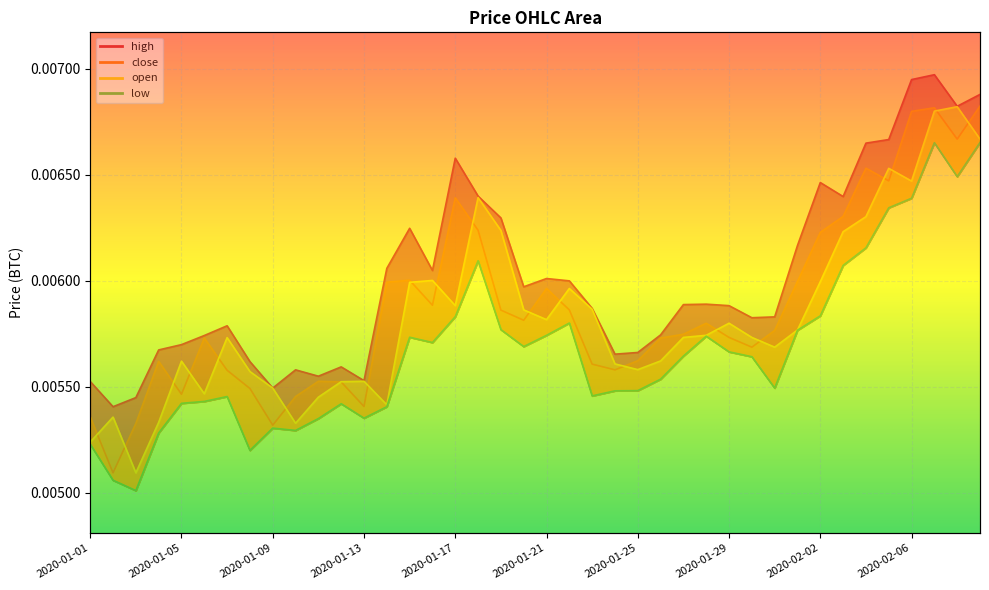

What is the label of the 19th point from the left?

2020-01-19